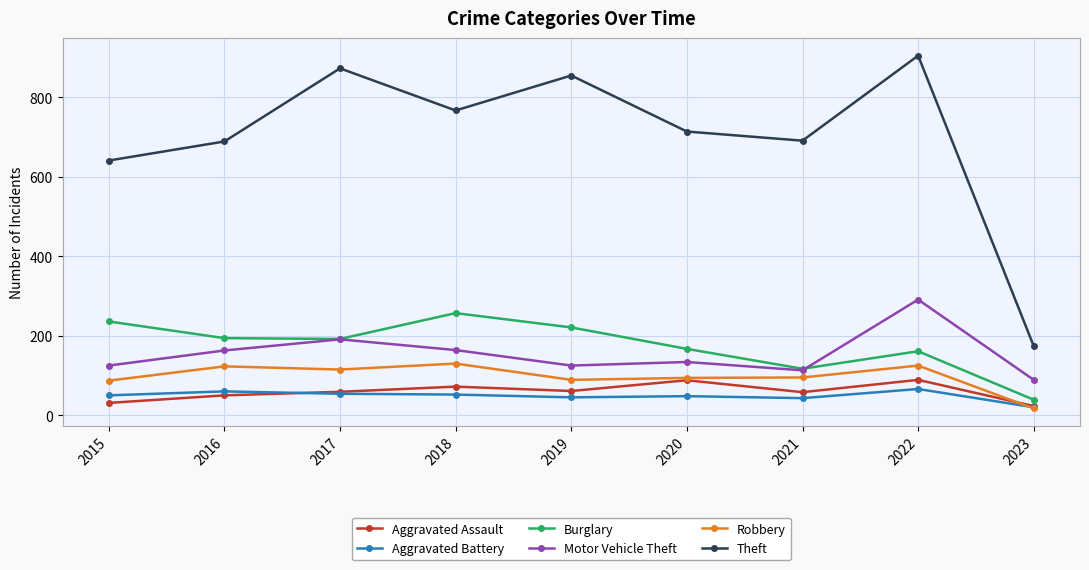

How many lines are shown in the chart?

6